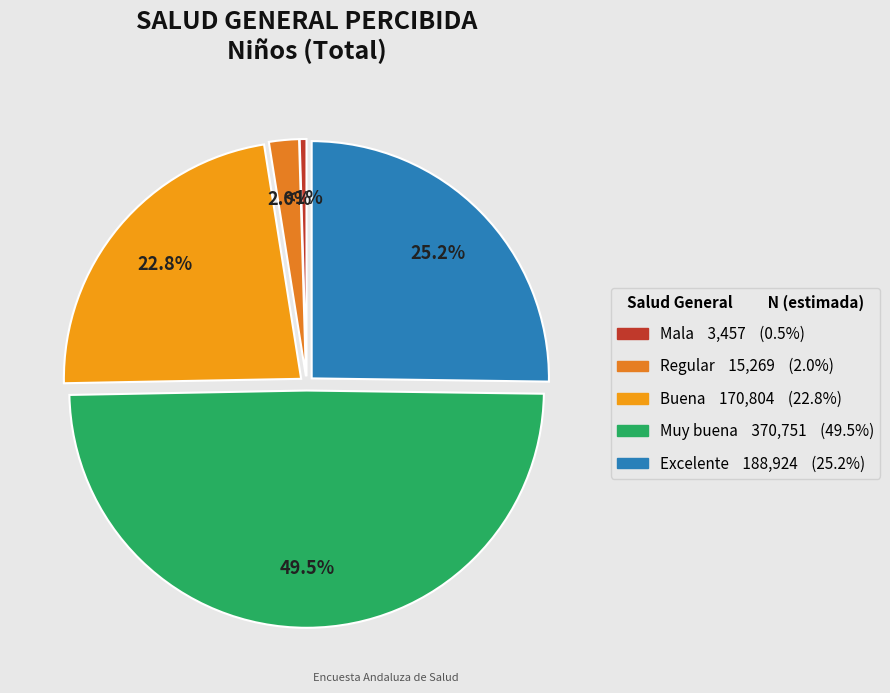

Which has a higher value, Buena or Mala?

Buena